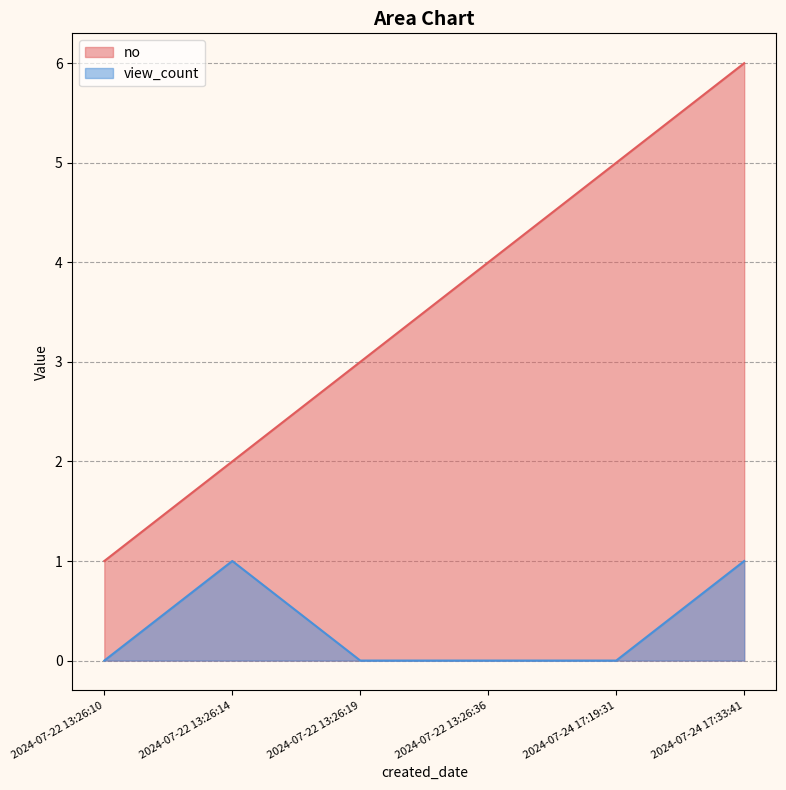

True or false: view_count has a value of 1 at 2024-07-24 17:33:41.

True